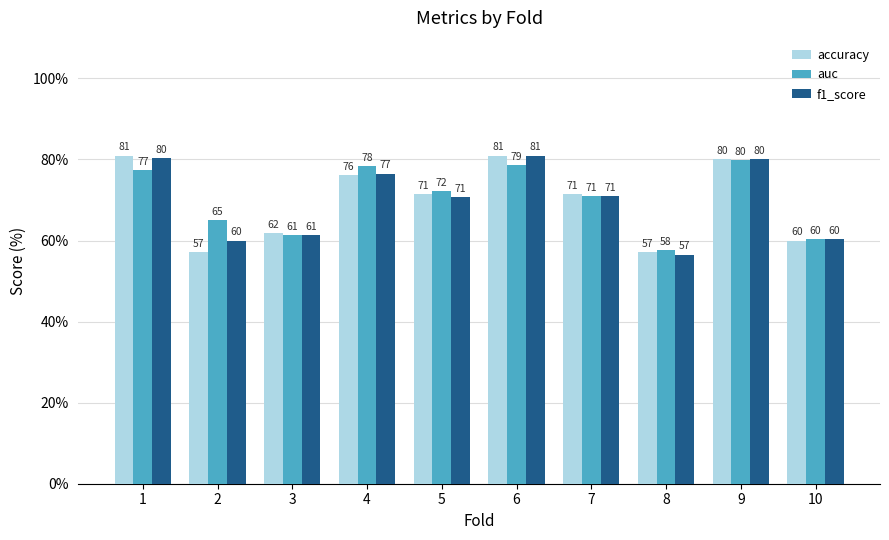

The value of auc at 10 is 60.4. True or false?

True